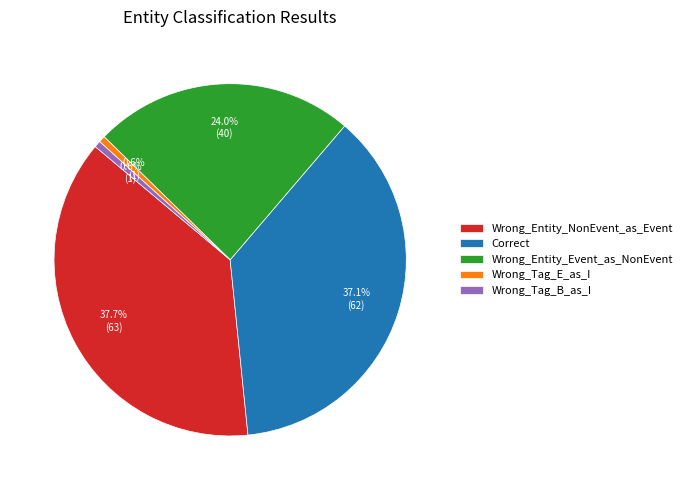

To the nearest percent, what is the difference between the largest and smallest slice percentages?

37%